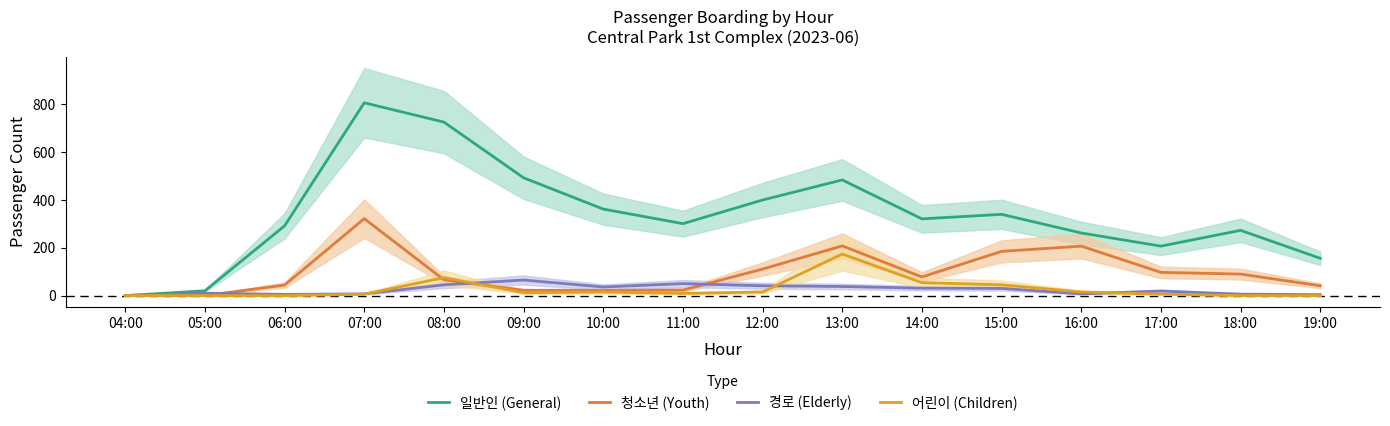

What is the spread (max minus min) of values at 18:00?

273